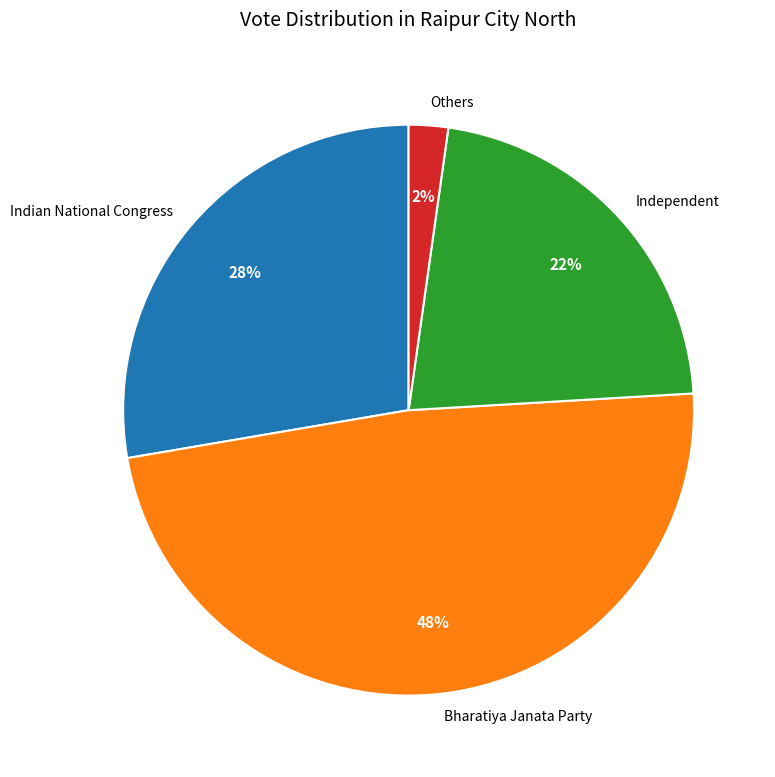

What is the ratio of the value at Bharatiya Janata Party to the value at Indian National Congress?

1.7